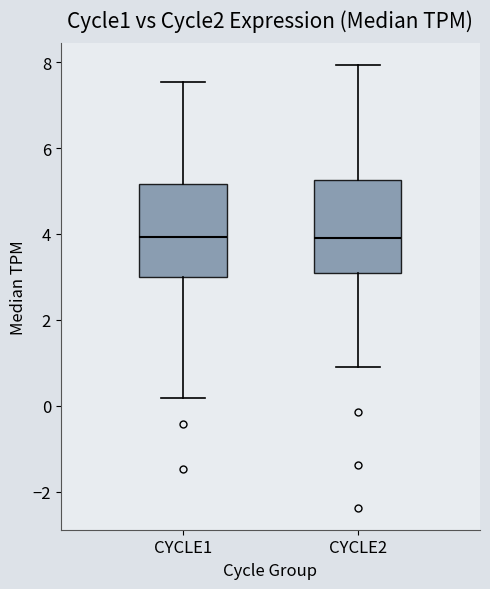

Reading left to right, read every box against the y-axis: the position of its median line, the range the box covers, and the ends of its whiskers. The values are not printed on the chart, so give them approximately, as read against the axis.

CYCLE1: median 4.0, box 3.0 to 5.2, whiskers 0.2 to 7.6
CYCLE2: median 4.0, box 3.2 to 5.2, whiskers 1.0 to 8.0